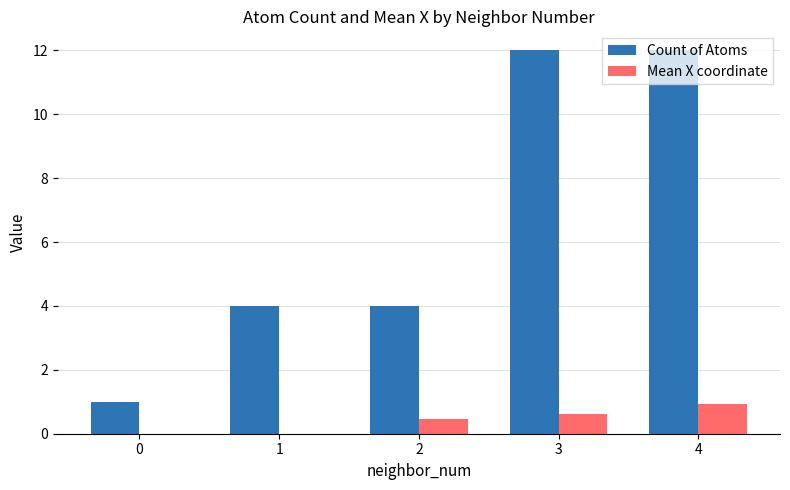

What is the greatest value displayed?

12.0